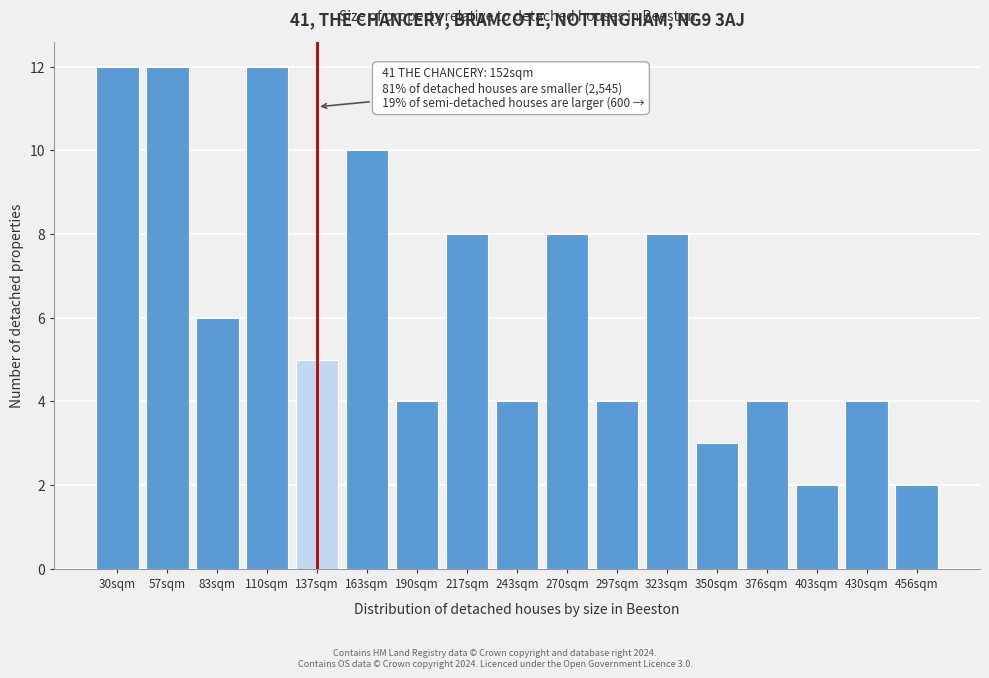

Reading right to left, list all the values displayed in this chart.

456sqm=2	430sqm=4	403sqm=2	376sqm=4	350sqm=3	323sqm=8	297sqm=4	270sqm=8	243sqm=4	217sqm=8	190sqm=4	163sqm=10	137sqm=5	110sqm=12	83sqm=6	57sqm=12	30sqm=12